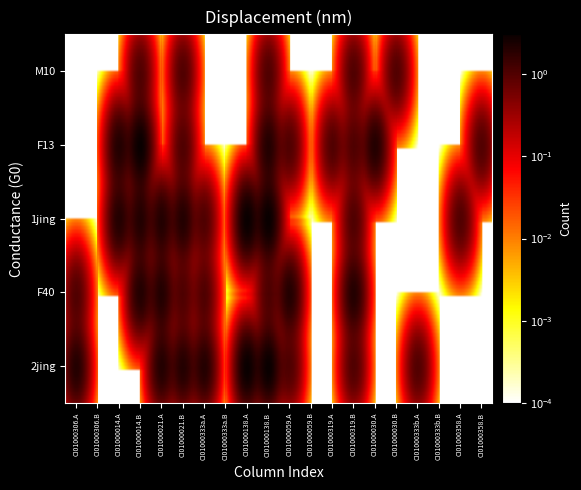

Count the number of categories in the chart.

20